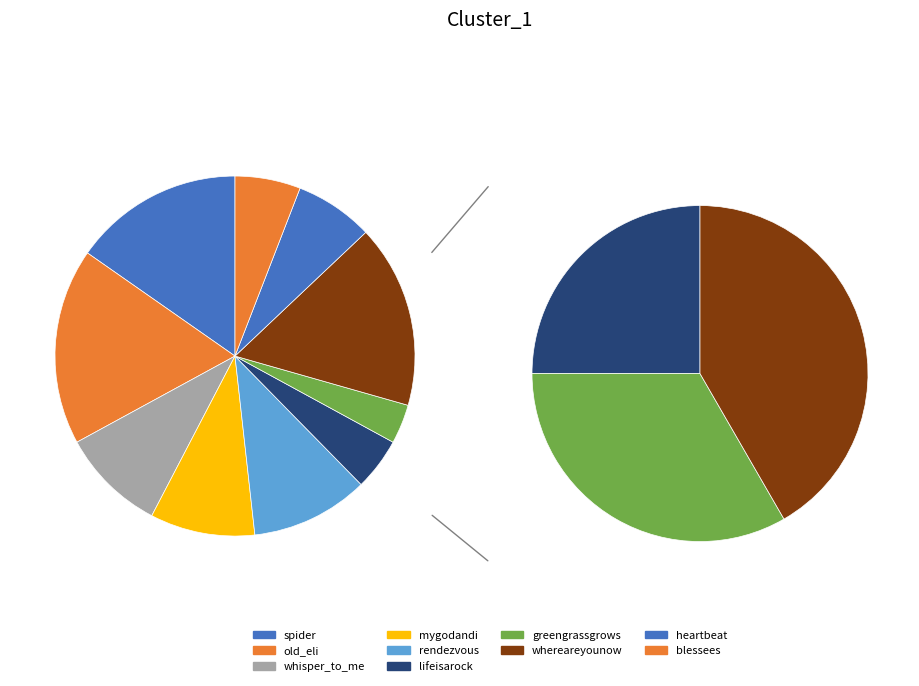

Approximately how many times larger is the value at heartbeat compared to rendezvous?

0.7